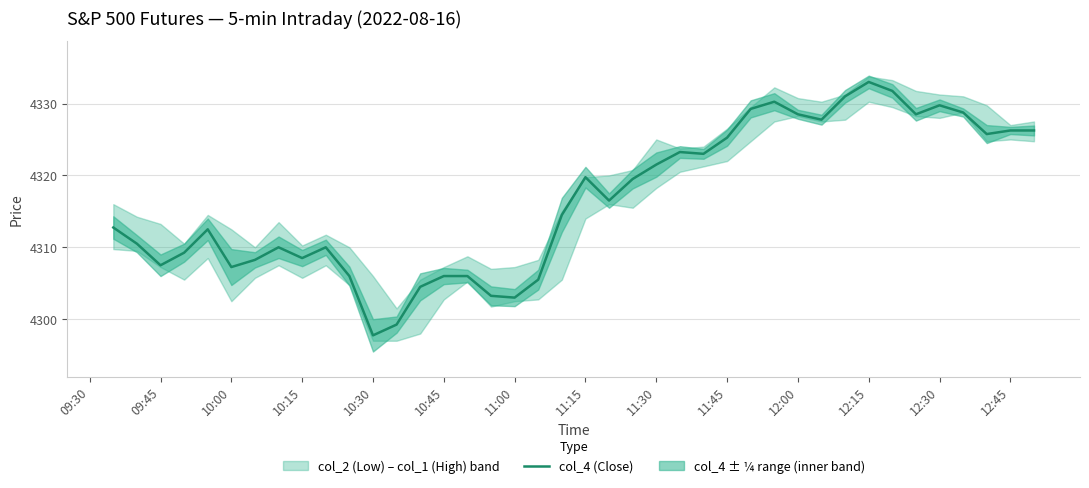

At which label does col_4 (Close) first exceed 4316?

11:15